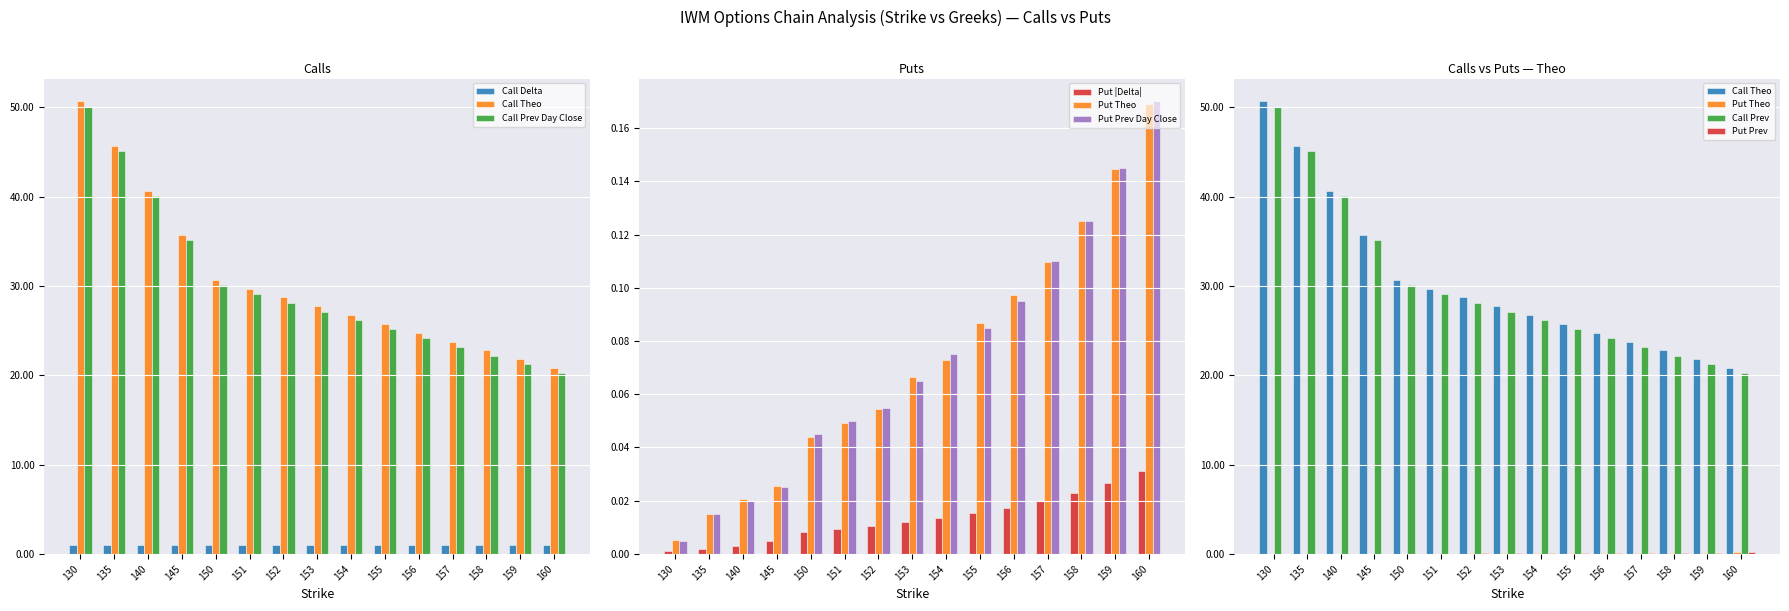

What is the spread (max minus min) of values at 158?

21.8